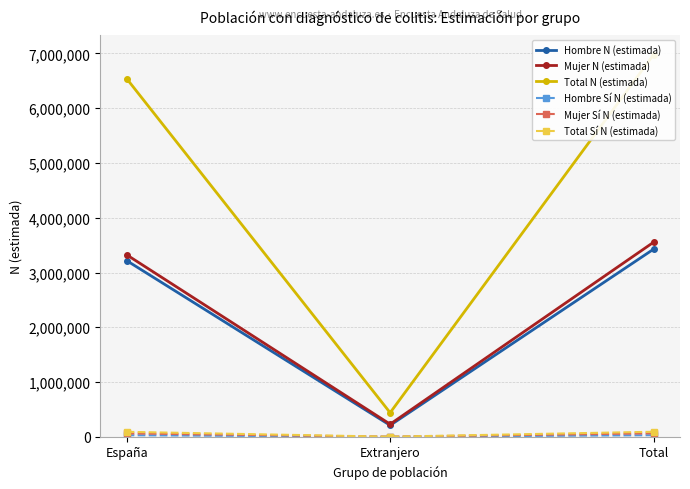

List the series in order of their peak value, highest first.

Total N (estimada), Mujer N (estimada), Hombre N (estimada), Total Sí N (estimada), Mujer Sí N (estimada), Hombre Sí N (estimada)